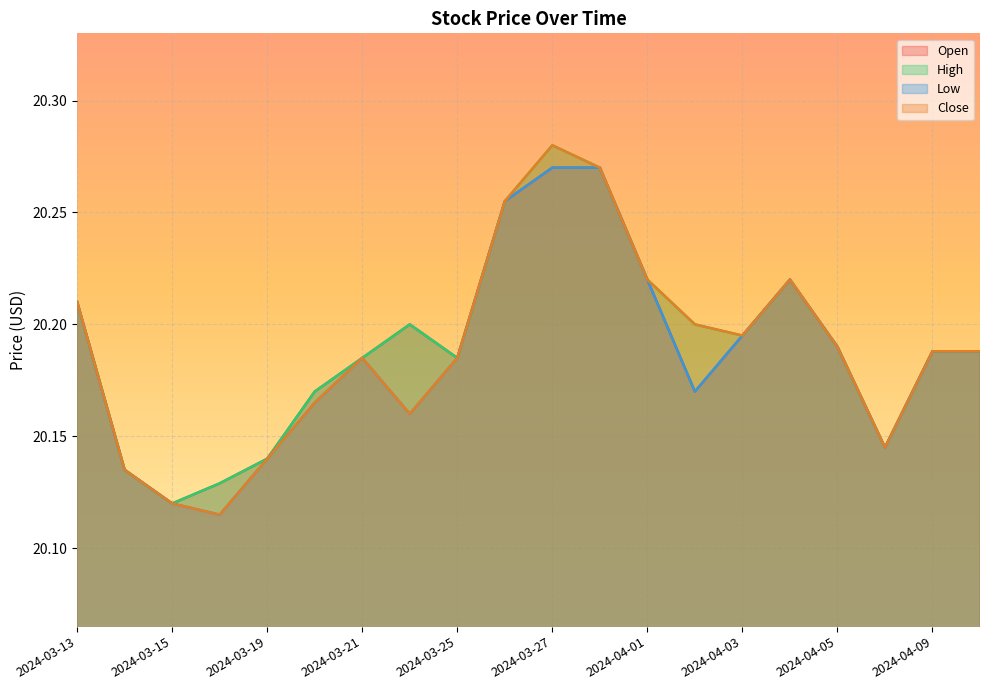

What is the label of the 8th point from the right?

2024-04-01